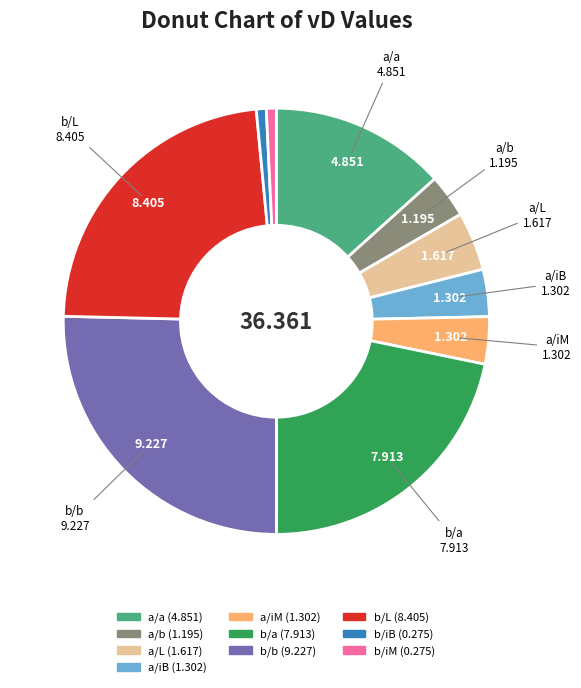

Is the sum of b/L and b/a greater than half?

No